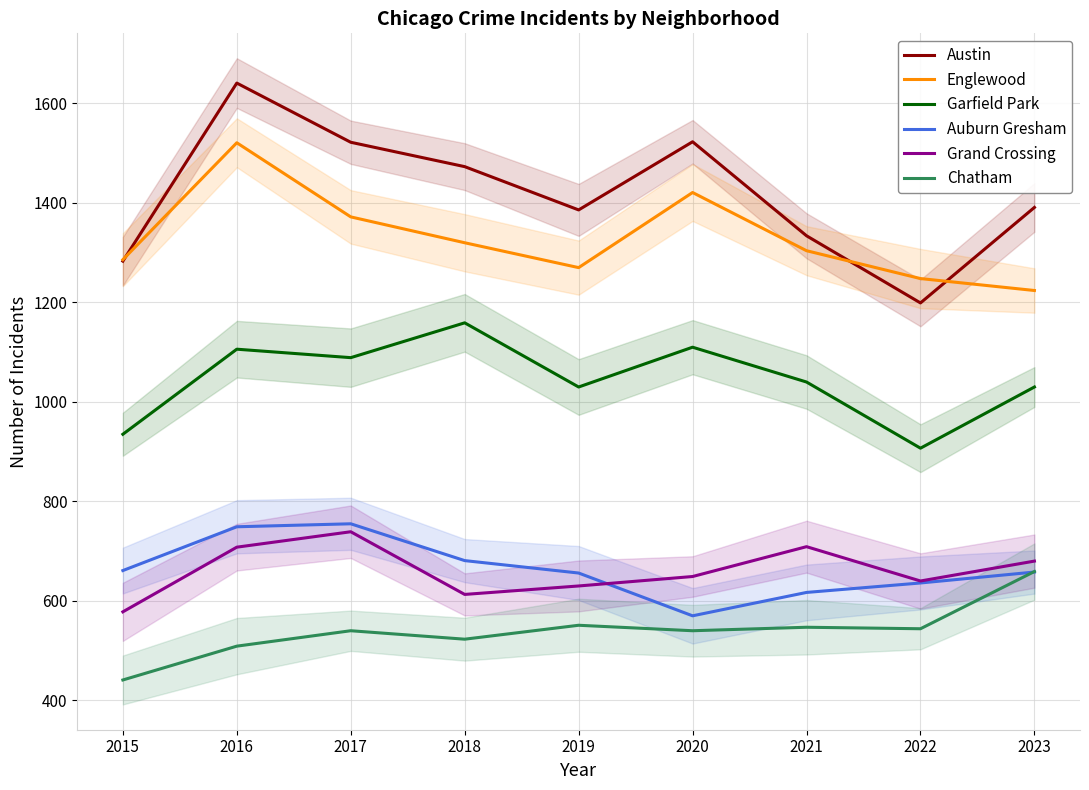

What is the highest value of the Grand Crossing series?

739